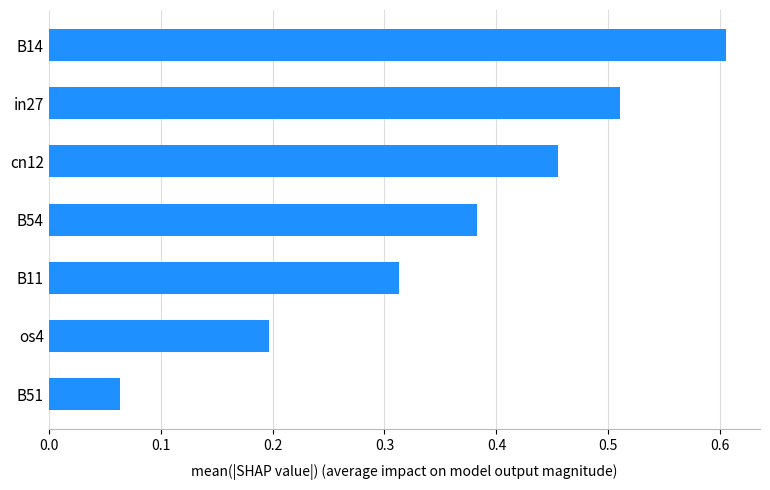

True or false: the data shows 0.3 at os4.

False